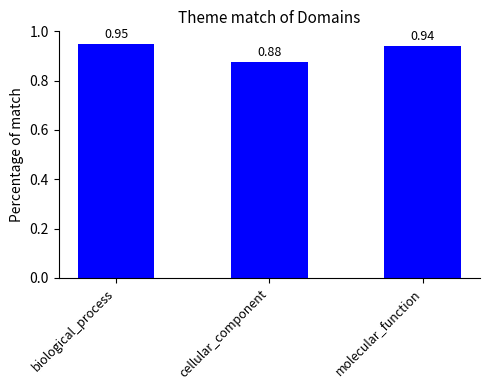

What is the difference between the maximum and minimum values?

0.1